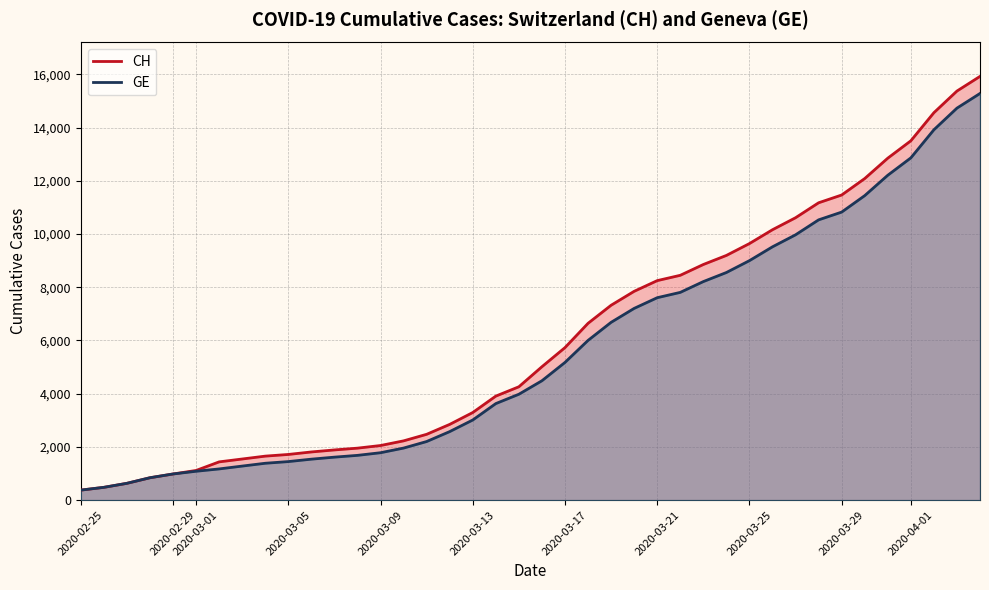

What is the minimum value for GE?

375